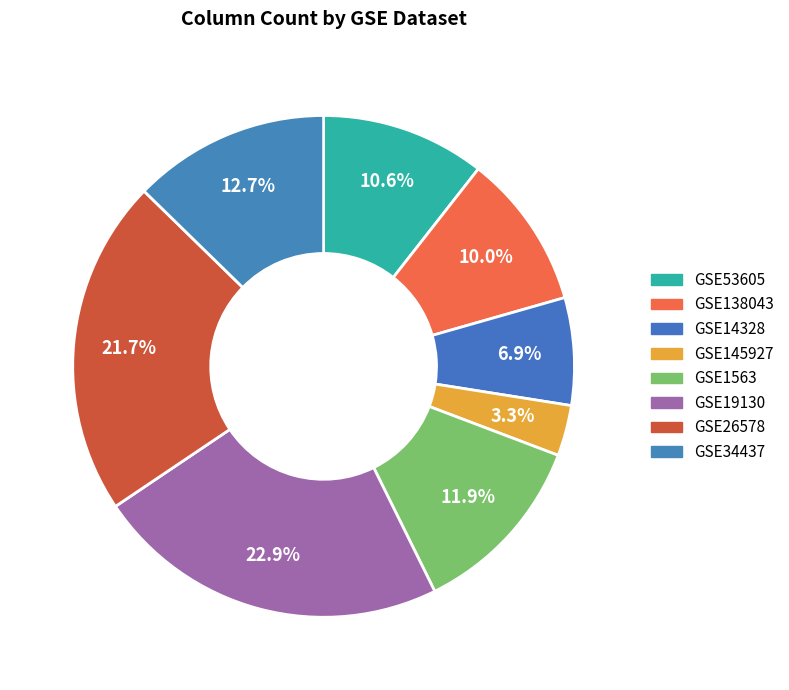

Rank the categories by value from lowest to highest.

GSE145927, GSE14328, GSE138043, GSE53605, GSE1563, GSE34437, GSE26578, GSE19130